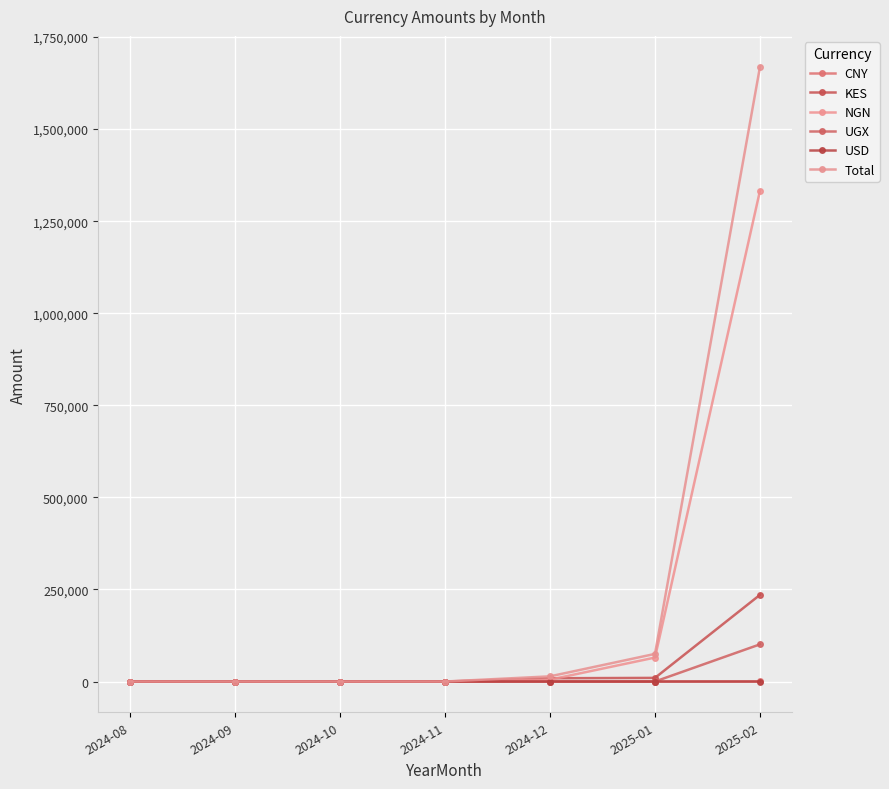

Reading left to right, what are all the values shown in this chart?

CNY: 0.0	0.0	0.0	0.0	0.0	0.0	105.5
KES: 0.0	0.0	0.0	0.0	8920.0	9881.7	235440.7
NGN: 0.0	0.0	0.0	0.0	5050.0	65102.9	1333029.8
UGX: 0.0	0.0	0.0	0.0	77.5	33.9	100991.0
USD: 0.0	0.0	0.0	0.0	3.6	0.9	3.9
Total: 0.0	0.0	0.0	0.0	14051.1	75019.4	1669570.9